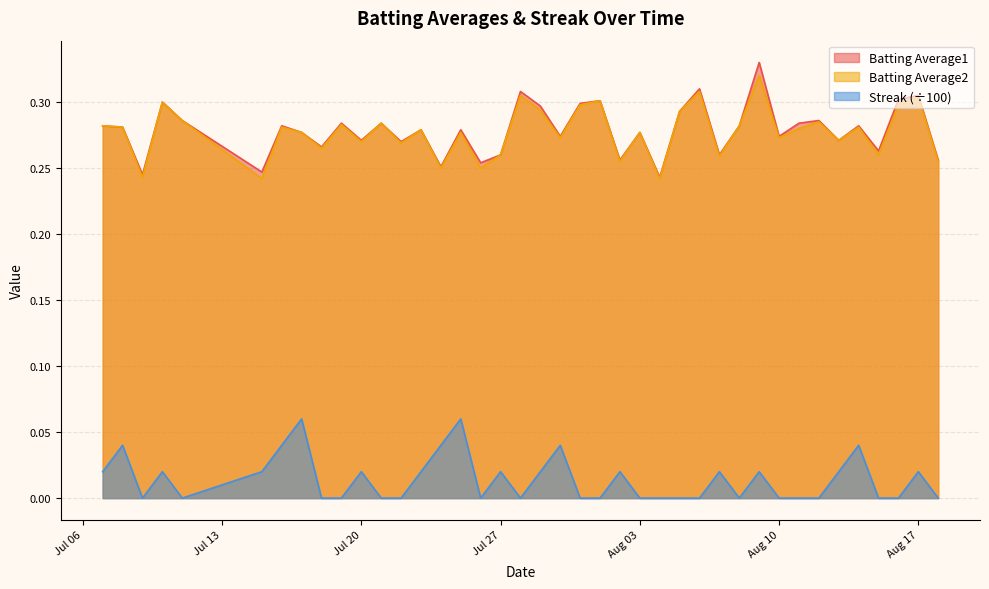

Does the chart display data point markers on the line(s)?

No